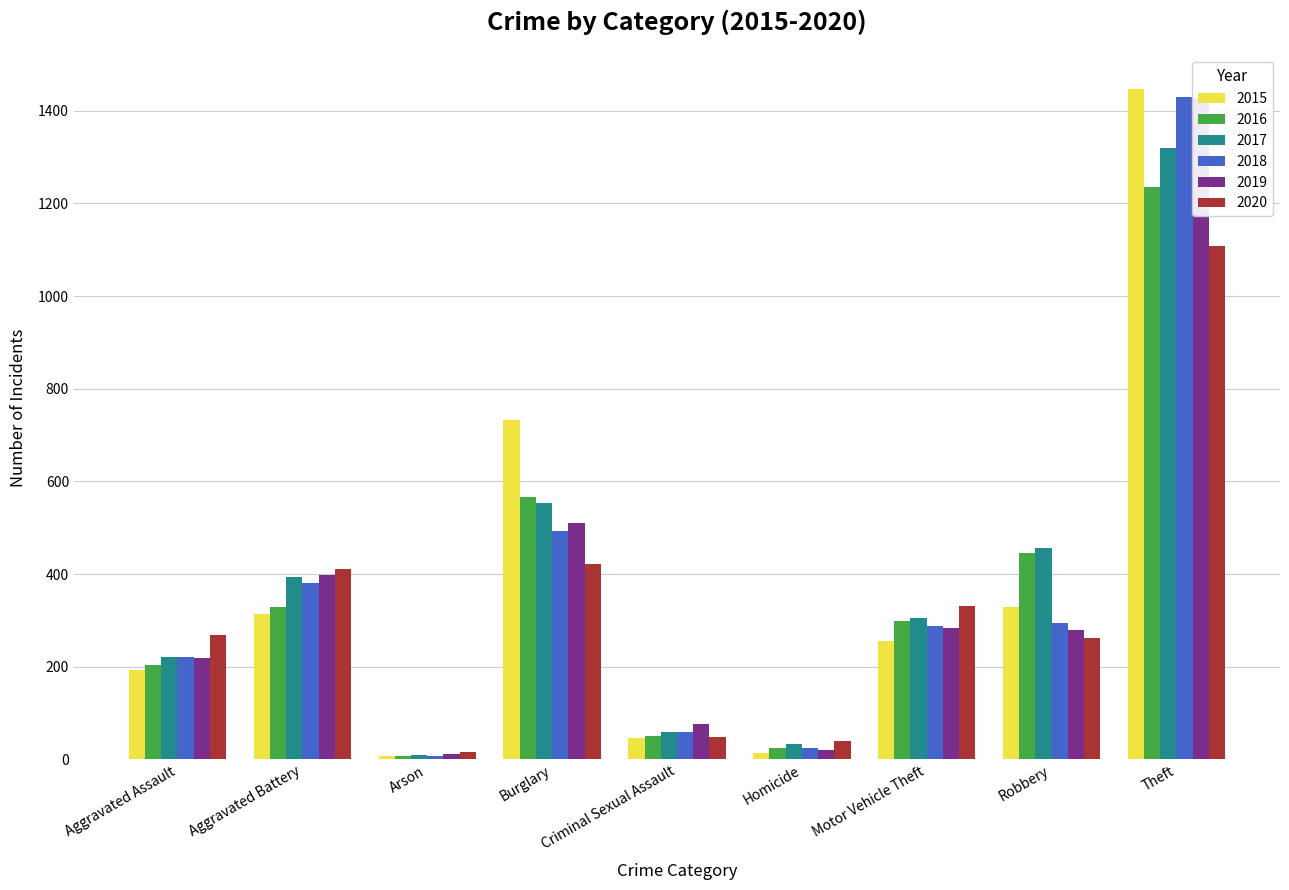

What is the label of the 9th bar from the right?

Aggravated Assault